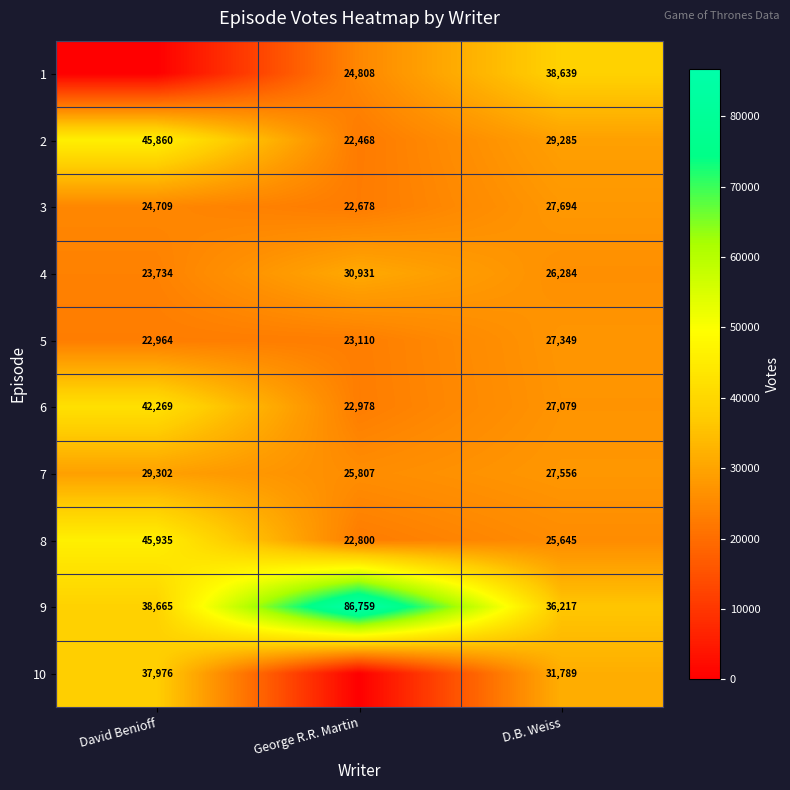

At how many categories does at least one series exceed 59057?

1